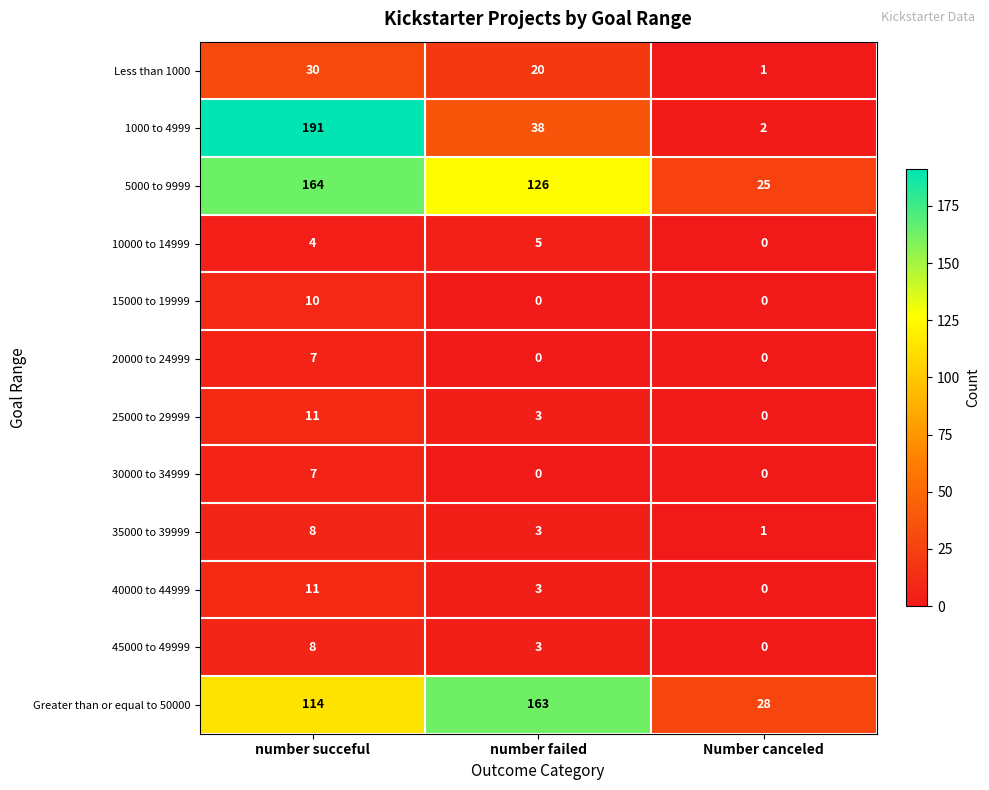

What is the maximum value shown in the chart?

191